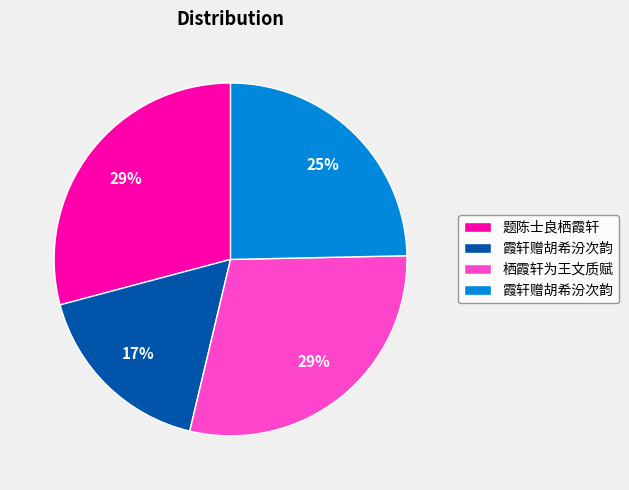

Is there a majority slice in this chart?

No